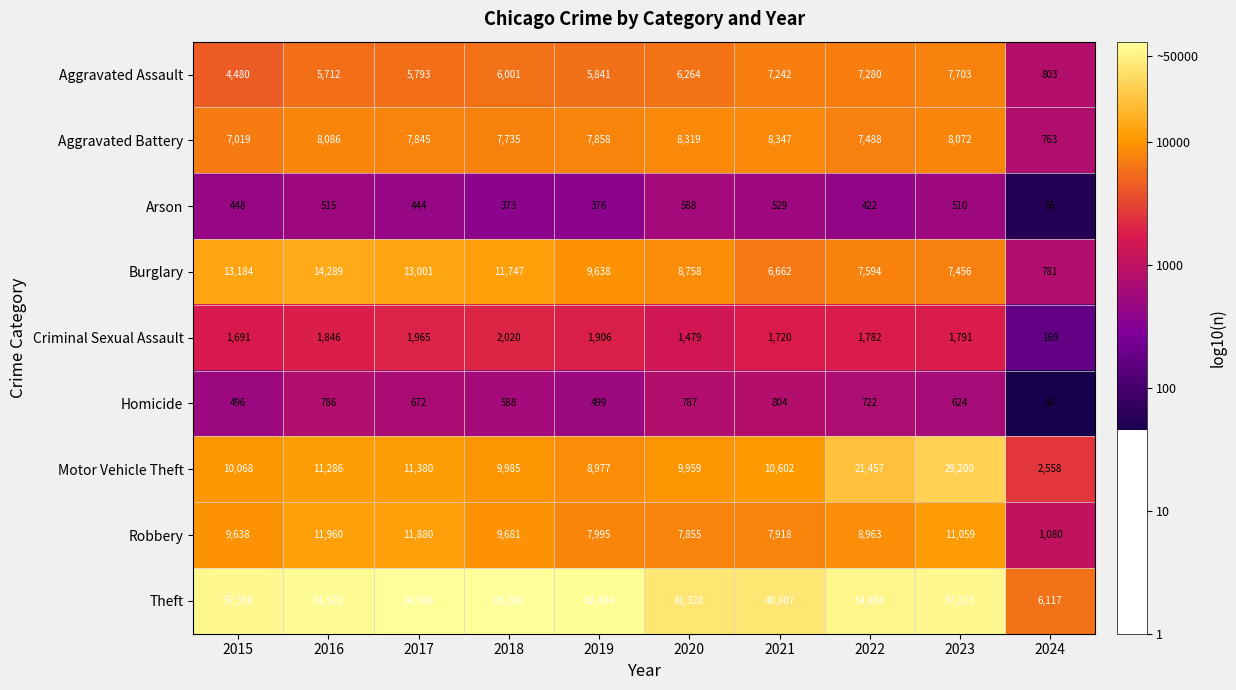

Rank the series at 2021 from highest to lowest value.

Theft, Motor Vehicle Theft, Aggravated Battery, Robbery, Aggravated Assault, Burglary, Criminal Sexual Assault, Homicide, Arson